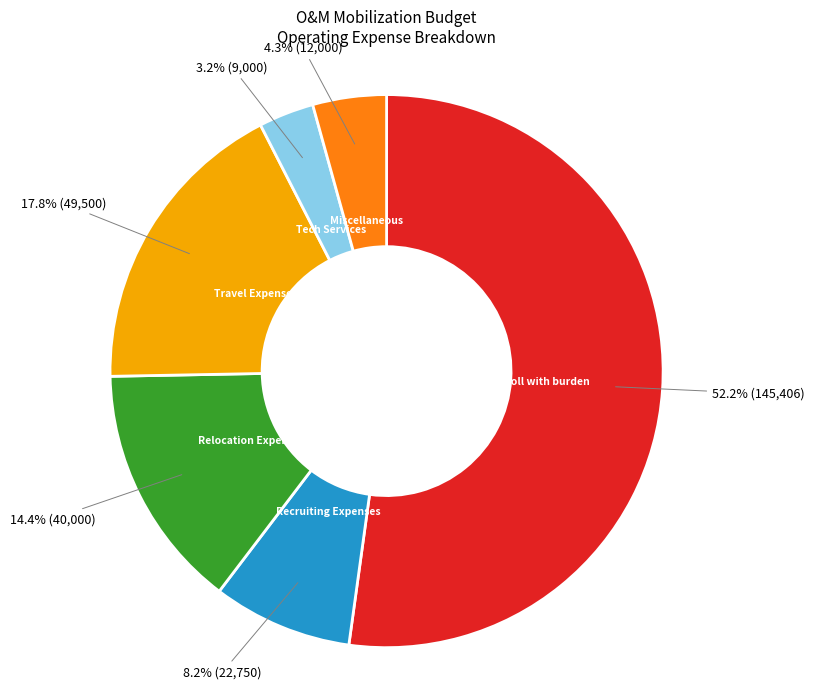

What is the total percentage of Tech Services and Recruiting Expenses?

11.4%